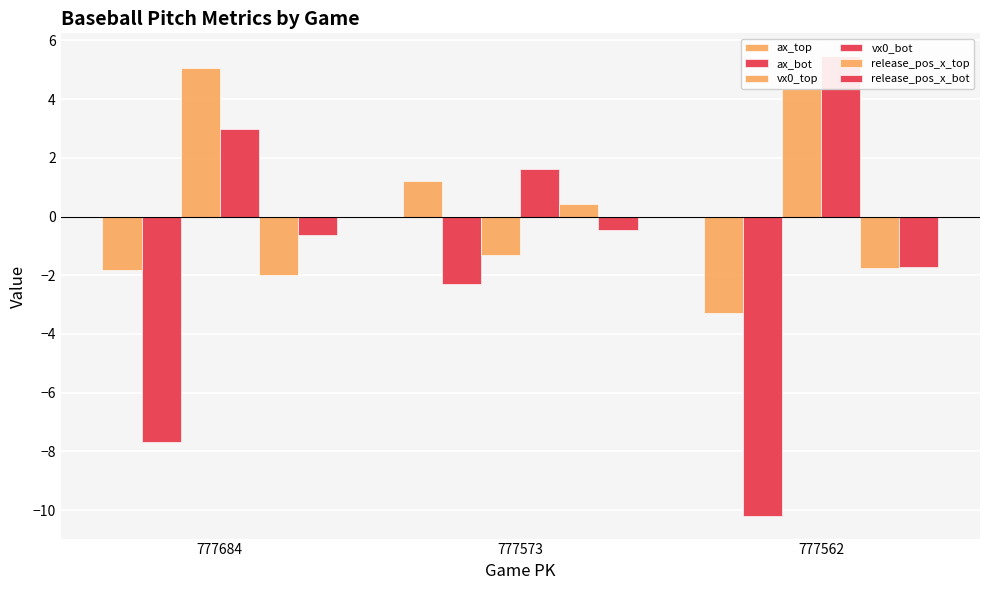

The vx0_top series shows 7.2 at 777562. True or false?

False